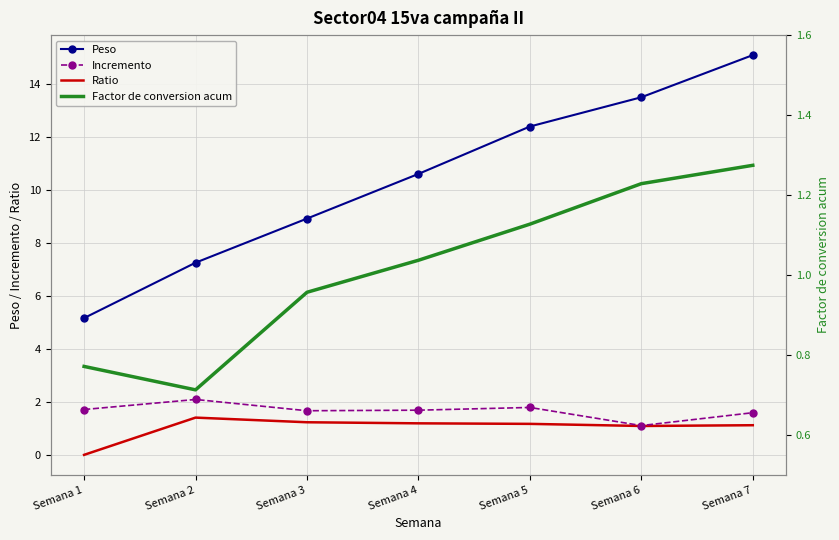

How many data points in Factor de conversion acum are above 1?

4